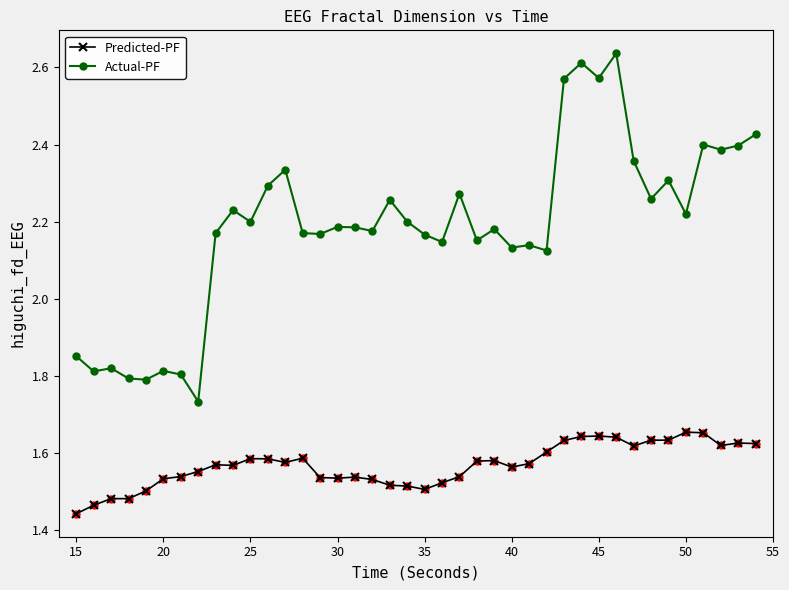

How many Actual-PF values are between 2 and 3?

32